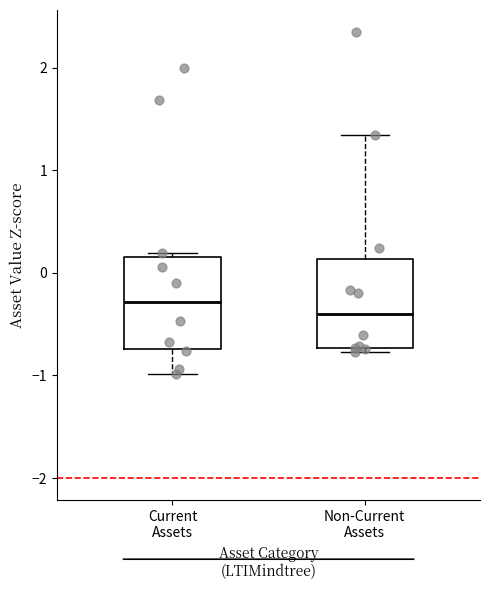

Reading left to right, read every box against the y-axis: the position of its median line, the range the box covers, and the ends of its whiskers. The values are not printed on the chart, so give them approximately, as read against the axis.

Current Assets: median -0.3, box -0.7 to 0.2, whiskers -1.0 to 0.2 (just above the box's upper edge)
Non-Current Assets: median -0.4, box -0.7 to 0.1, whiskers -0.8 to 1.3